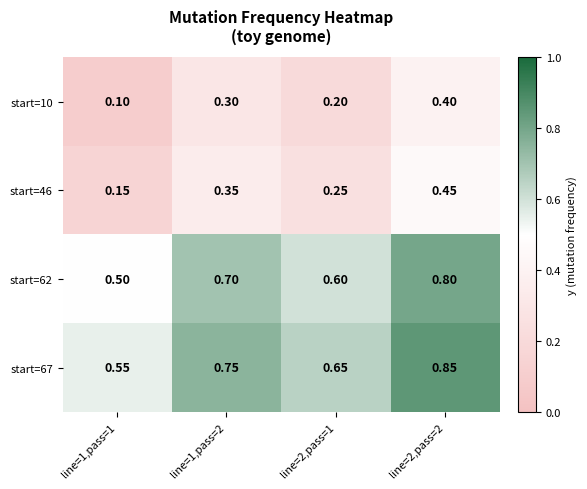

Is the value of start=67 at line=2,pass=1 greater than the value of start=62 at line=2,pass=1?

Yes